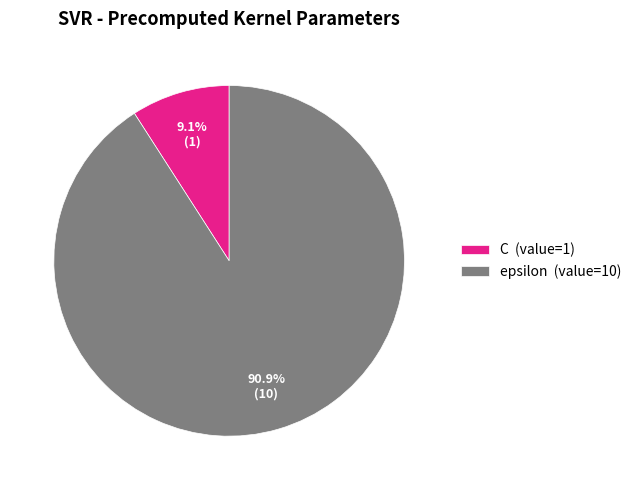

Does any single category account for the majority?

Yes